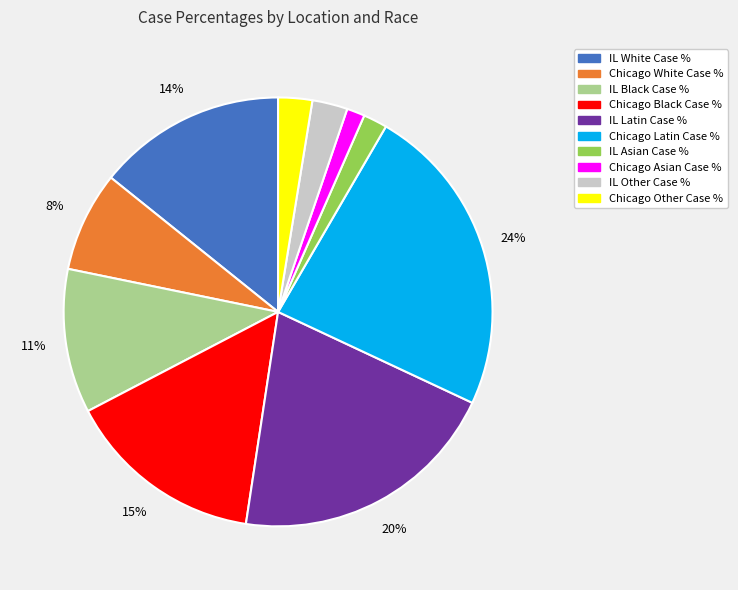

Is there a majority slice in this chart?

No